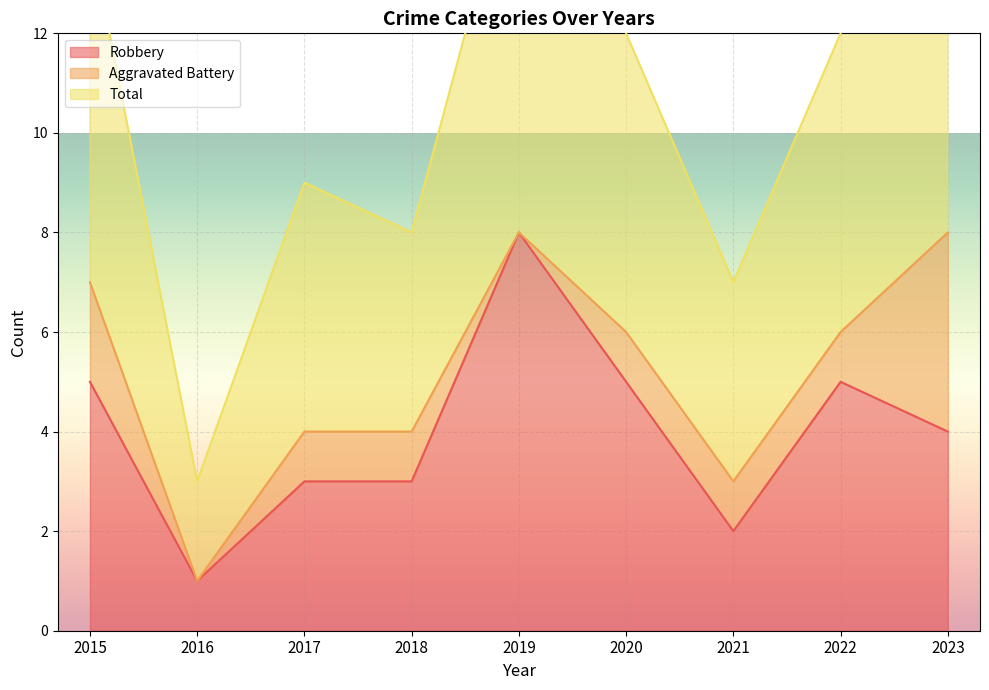

What is the lowest value of the Total series?

3